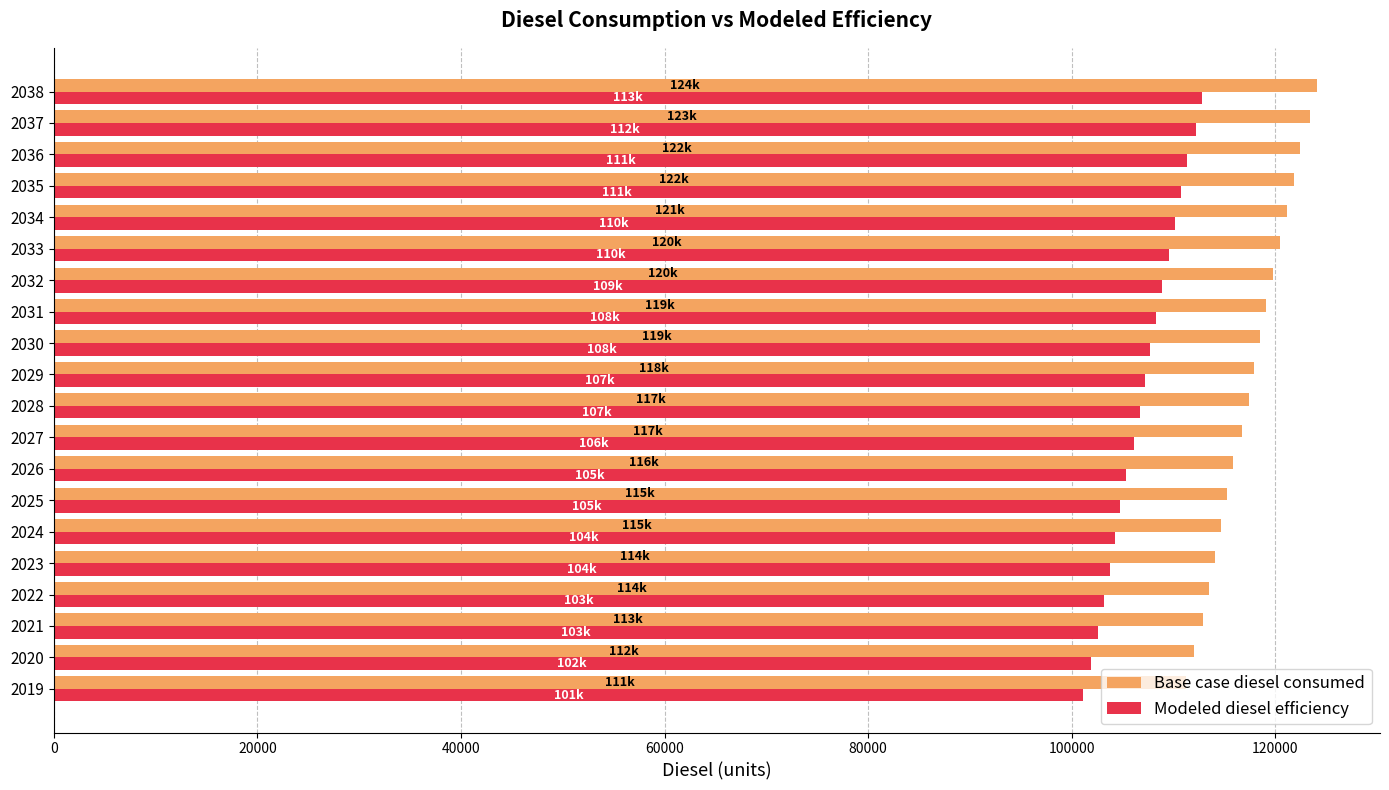

Count the number of data series in this chart.

2